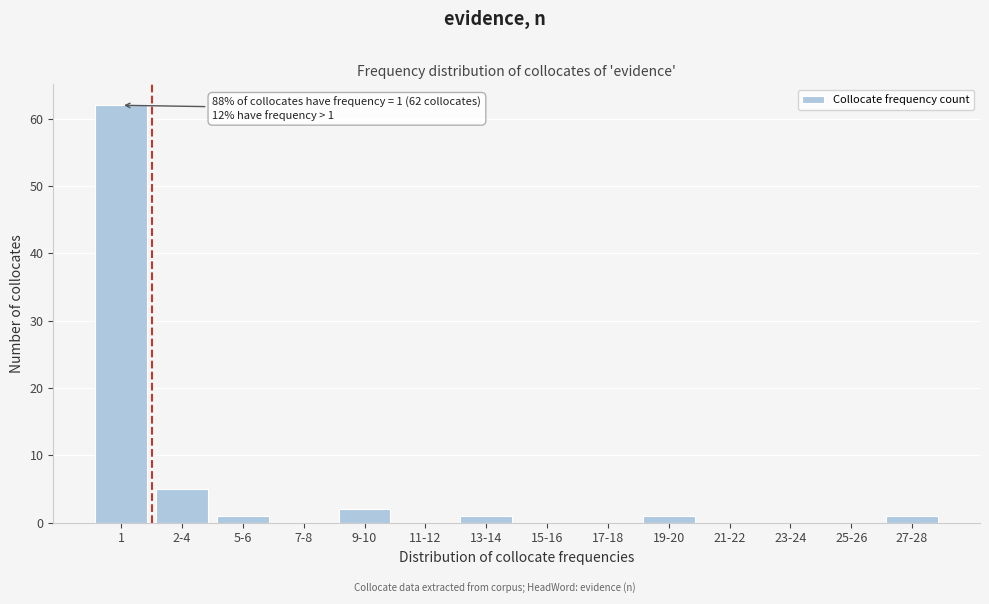

Reading left to right, extract all data points from this chart.

1=62	2-4=5	5-6=1	7-8=0	9-10=2	11-12=0	13-14=1	15-16=0	17-18=0	19-20=1	21-22=0	23-24=0	25-26=0	27-28=1